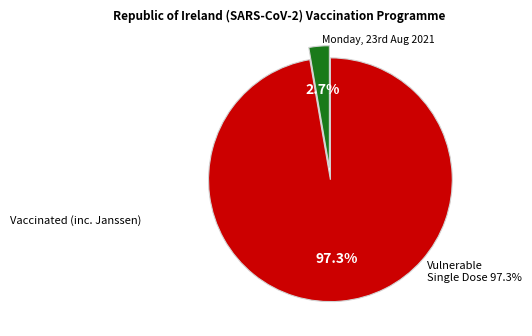

Is there any slice that represents more than half of the pie?

Yes